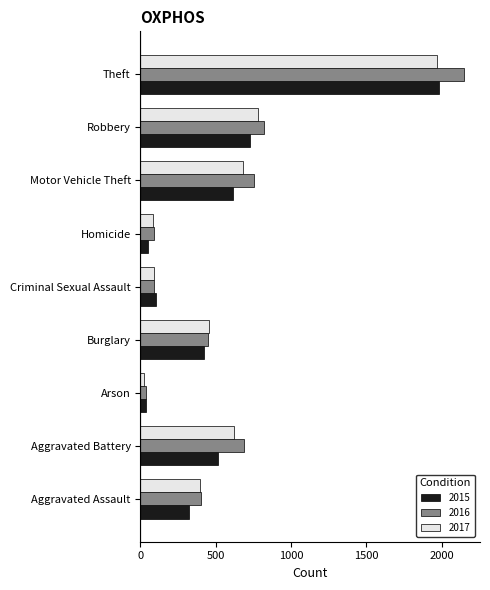

What are all the series names shown in the legend?

2015, 2016, 2017